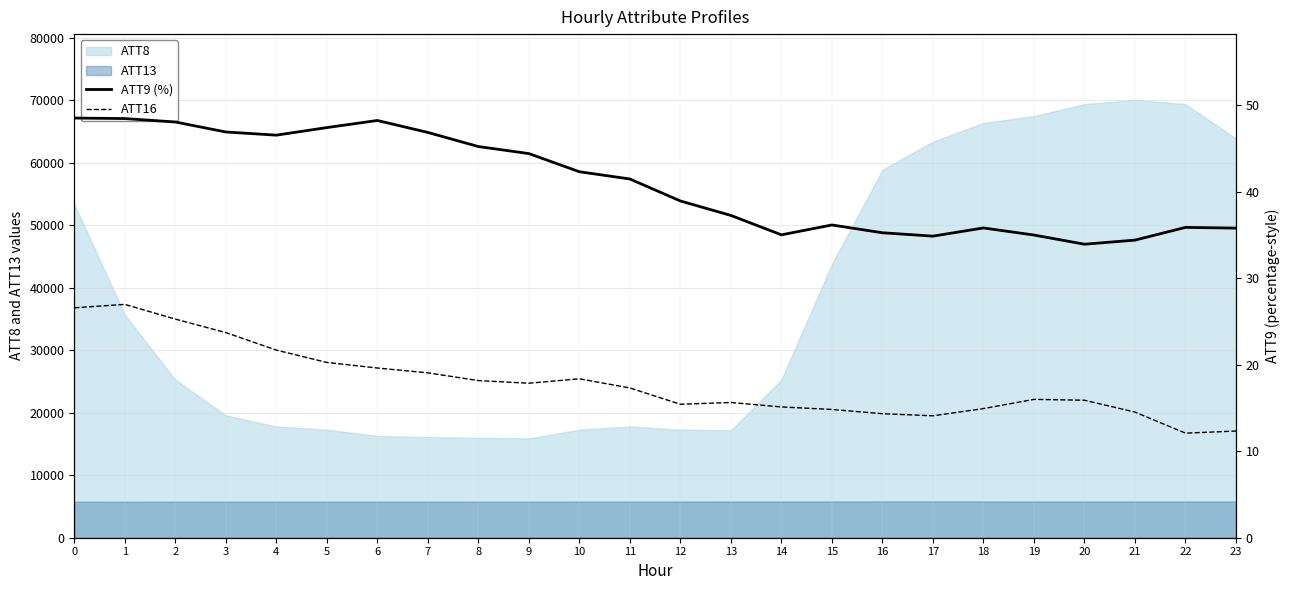

True or false: ATT16 has more than 0 interior local peaks.

True